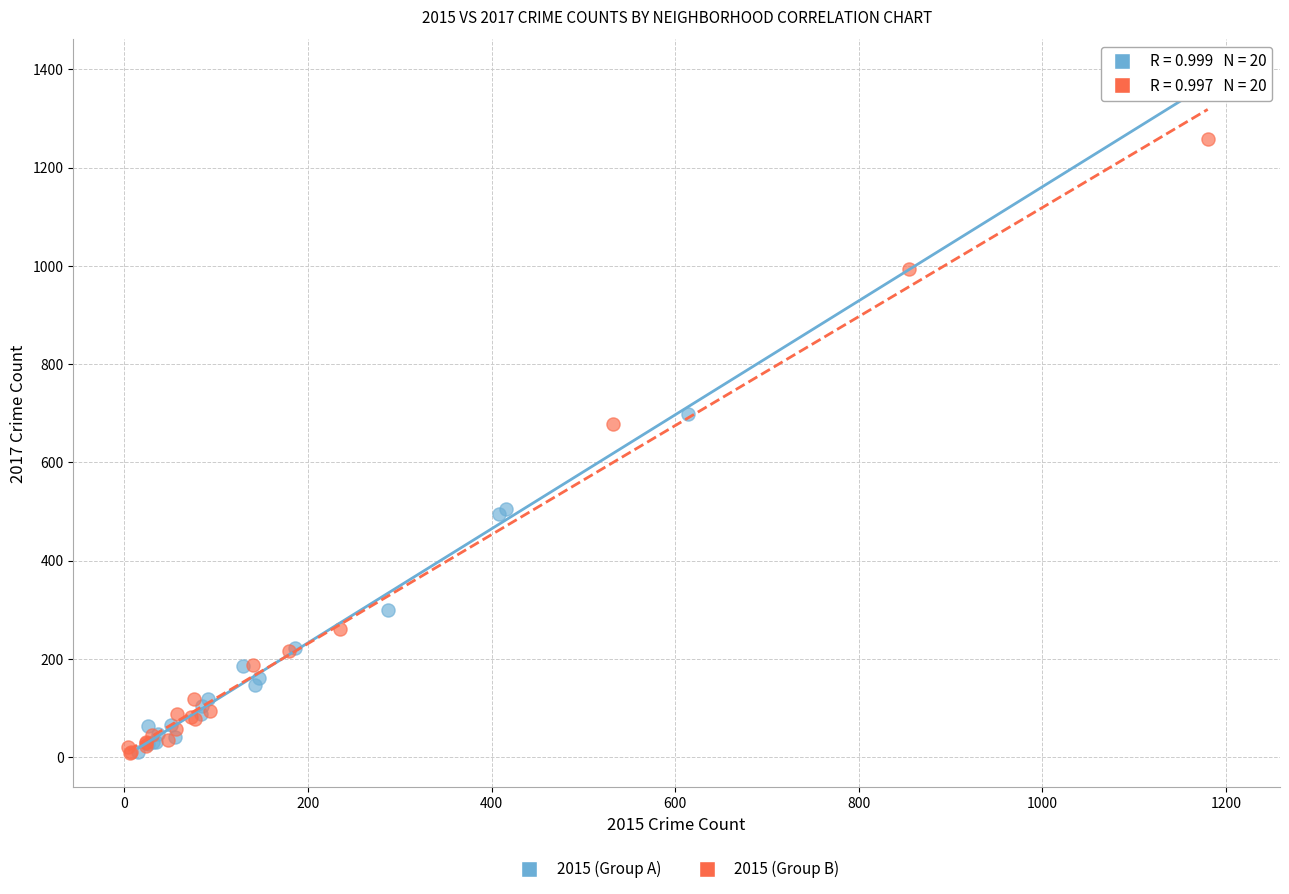

Which series has the widest spread of Y values?

2015 (Group A)